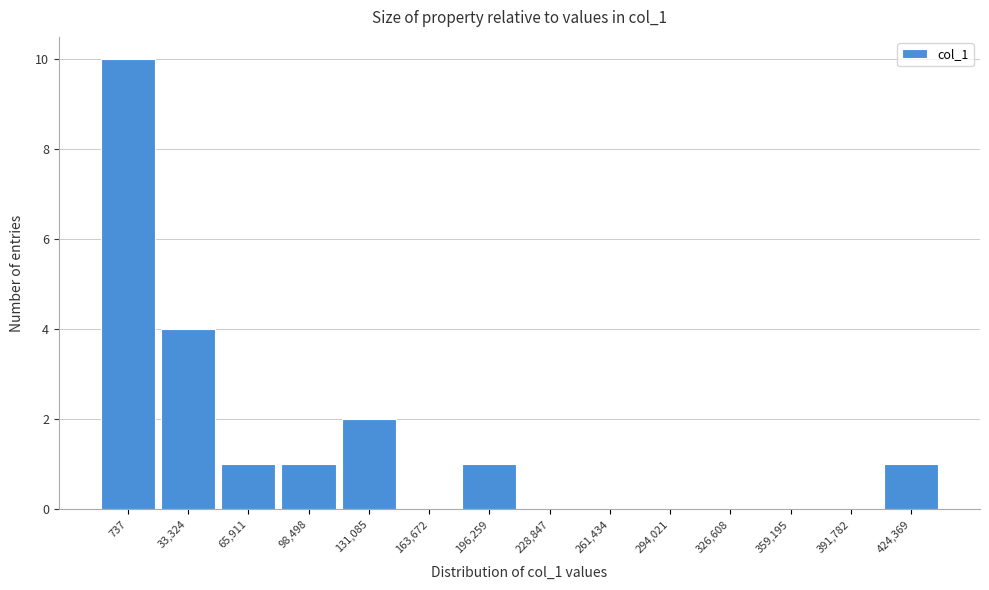

Reading left to right, extract all data points from this chart.

737=10	33,324=4	65,911=1	98,498=1	131,085=2	163,672=0	196,259=1	228,847=0	261,434=0	294,021=0	326,608=0	359,195=0	391,782=0	424,369=1